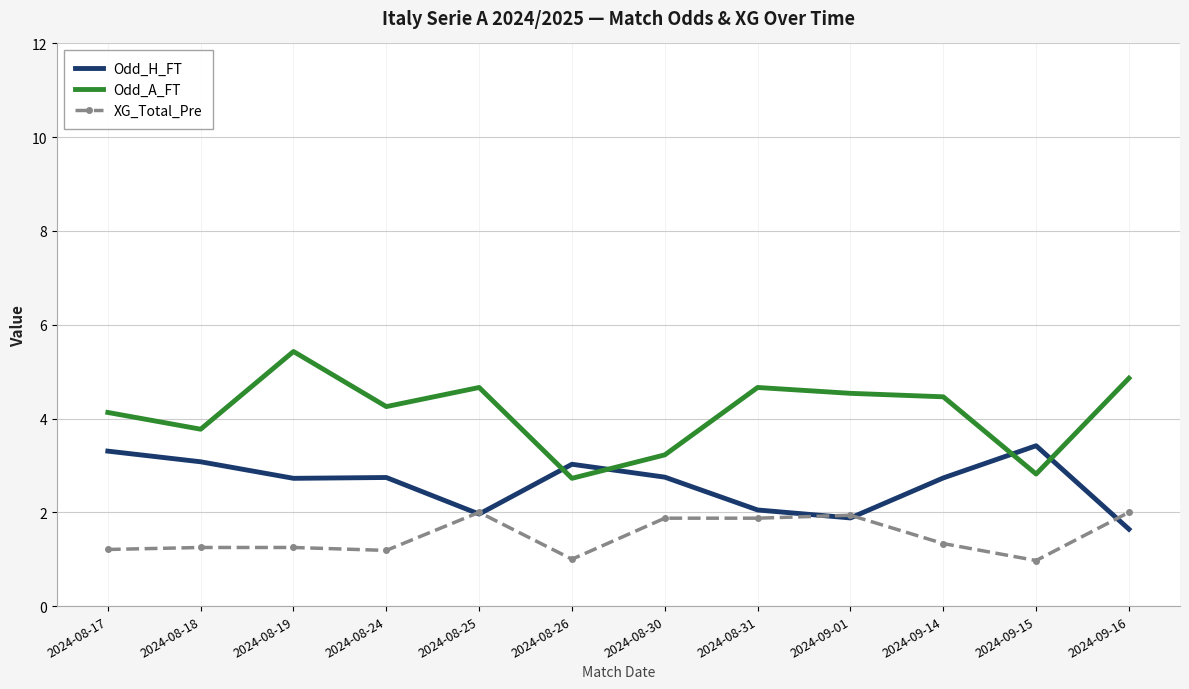

What is the difference between the highest and lowest values at 2024-09-01?

2.7